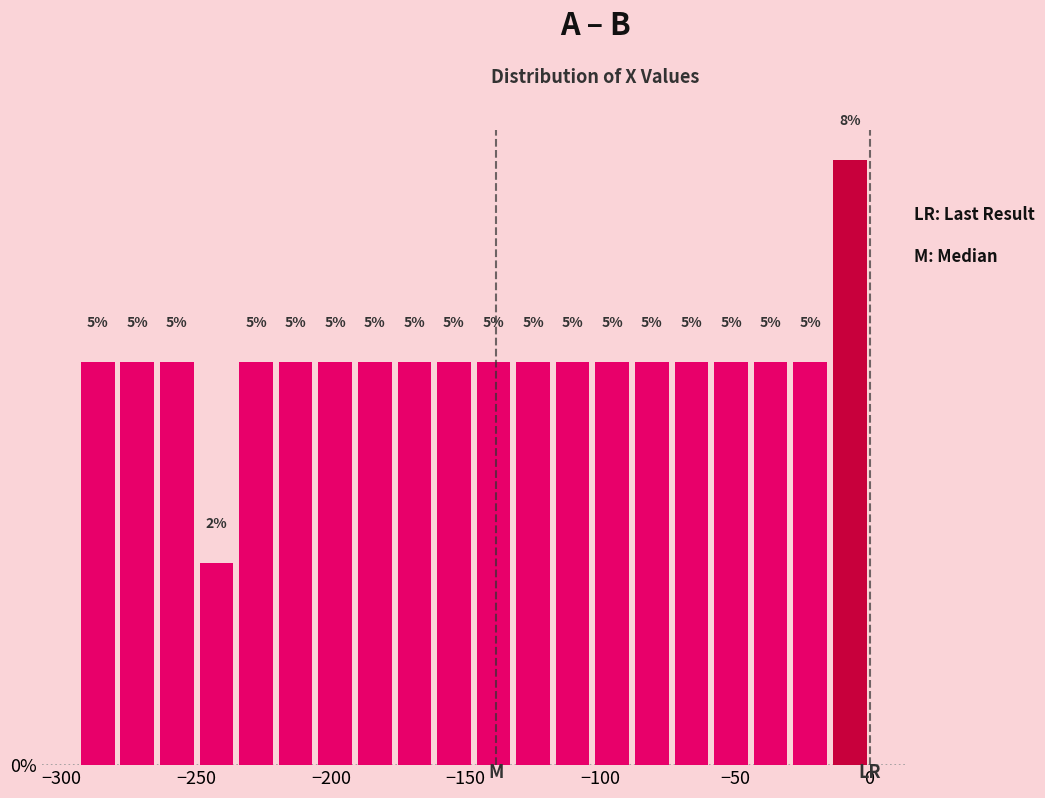

Read against the x-axis, roughly where is the centre of the tallest bar?

-5